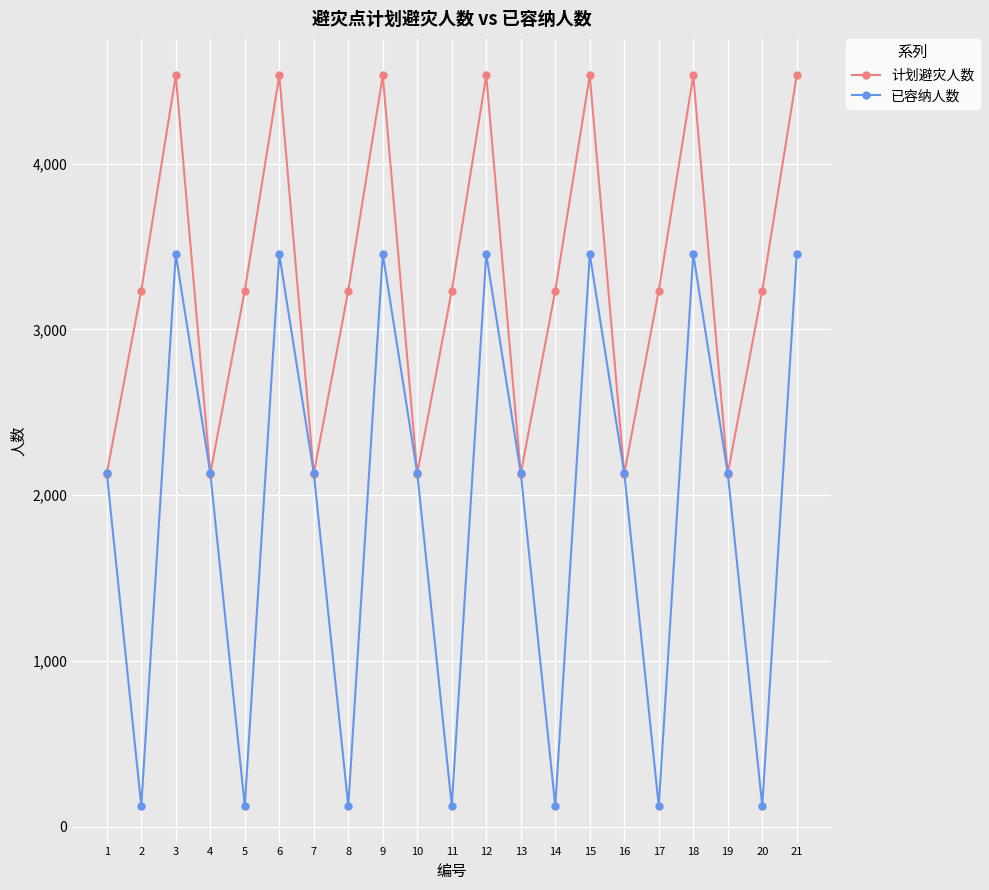

What is the maximum value shown in the chart?

4532